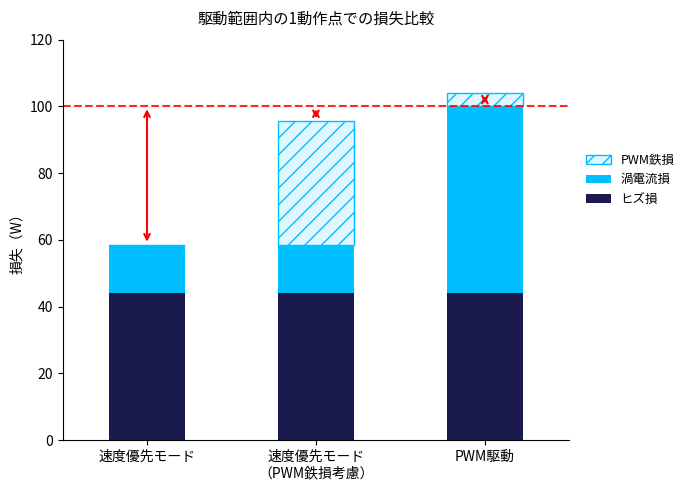

At which category is the sum across all series the highest?

PWM駆動